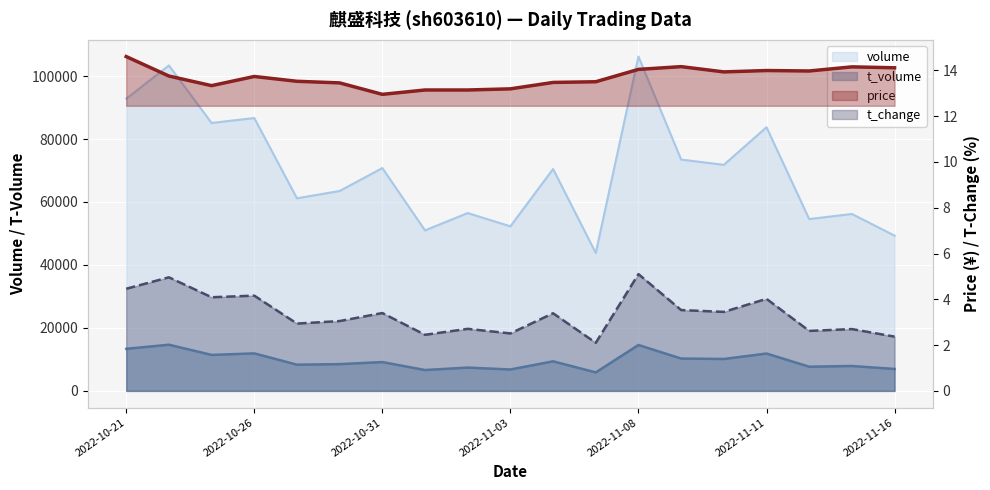

Where is t_change nearest to the value 3?

2022-10-28